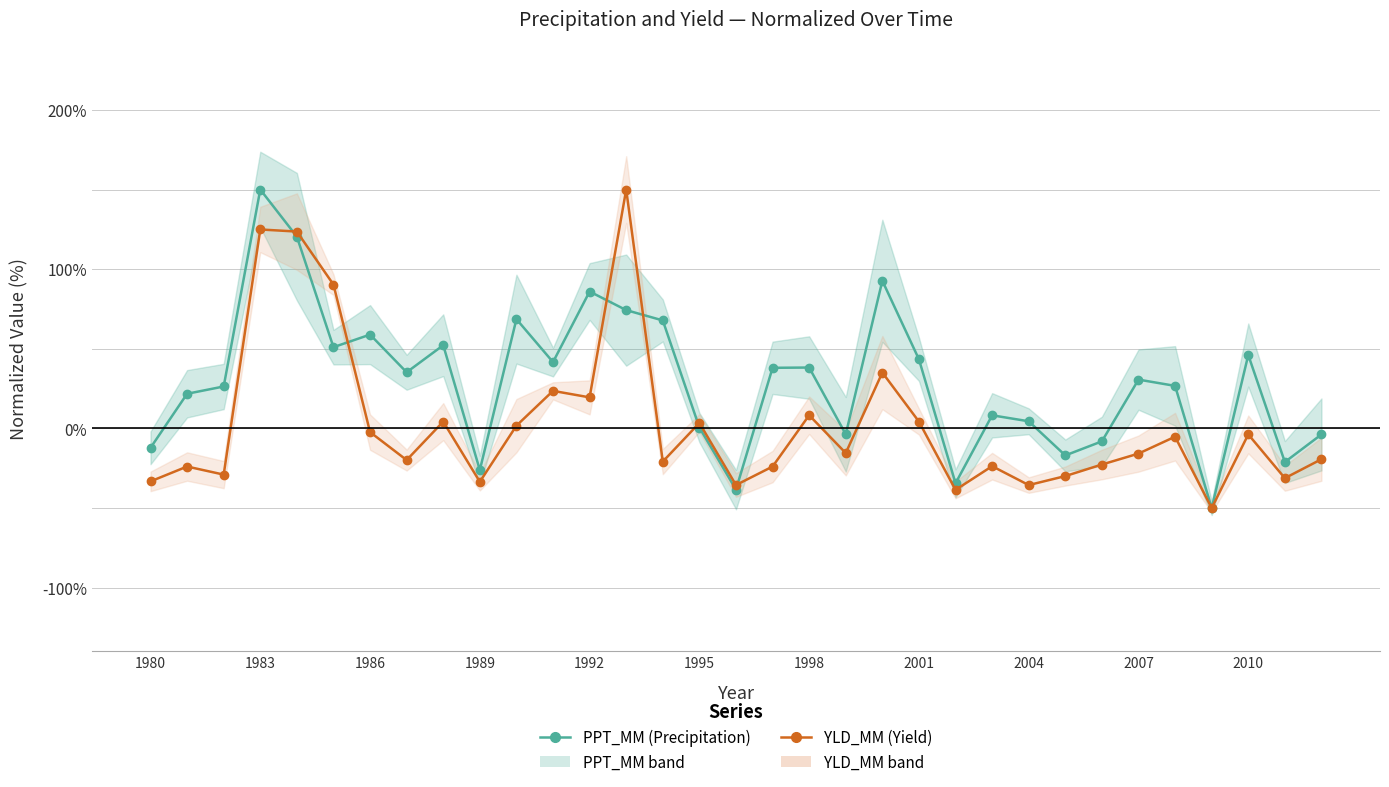

True or false: YLD_MM (Yield) and PPT_MM (Precipitation) cross at least once.

True